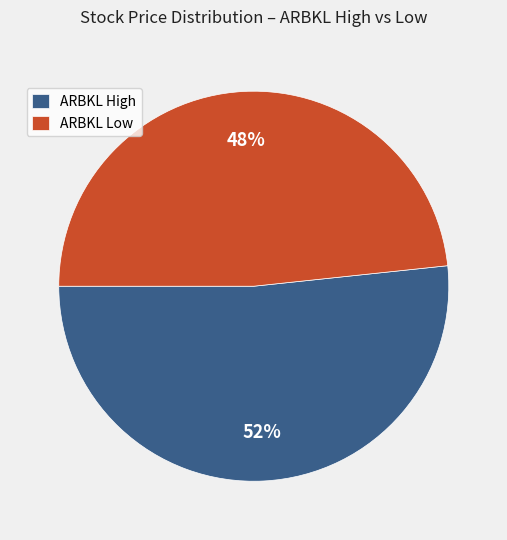

To the nearest percent, what portion does ARBKL Low represent?

48%